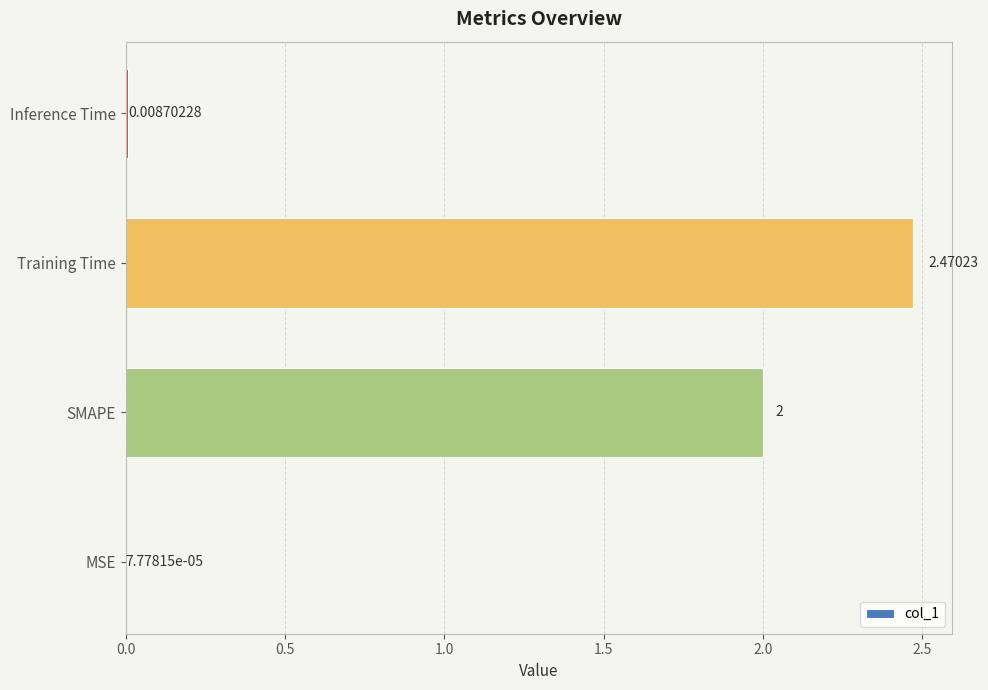

What is the change in value from SMAPE to Inference Time?

-2.0